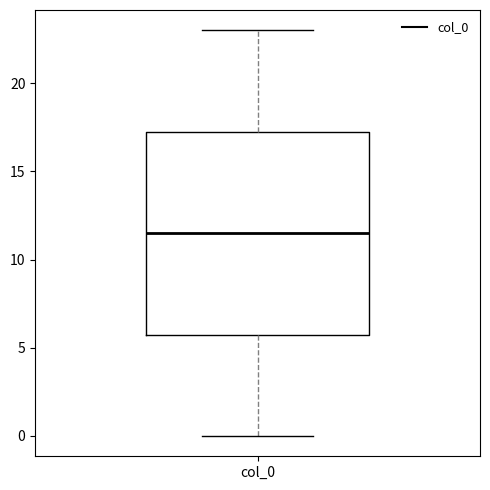

Where does the lower whisker of the box for col_0 end on the y-axis? The values are not printed on the chart, so give them approximately, as read against the axis.

0.0